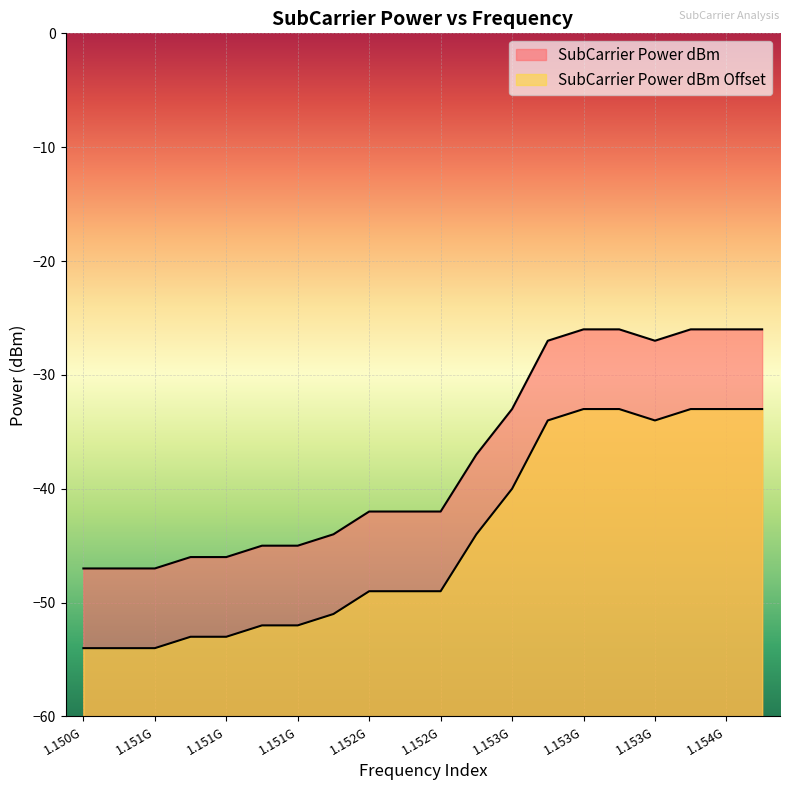

Is the value of SubCarrier Power dBm at 1152929687.5 greater than the value of SubCarrier Power dBm Offset at 1151953125?

Yes